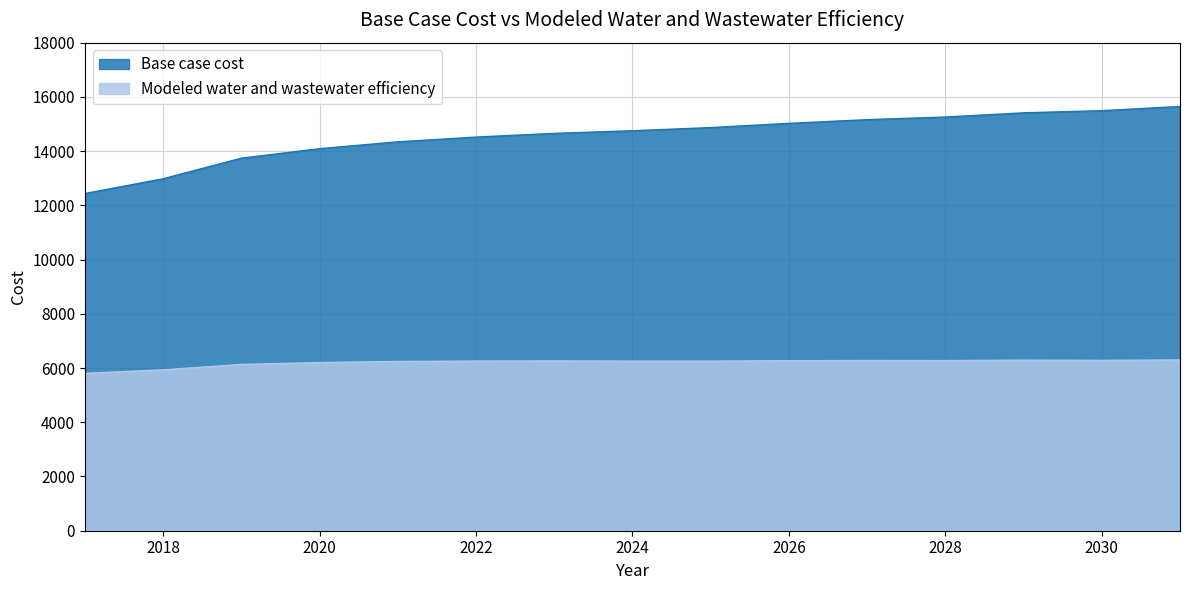

What is the value of the Base case cost point at the 8th from the left?

14751.5